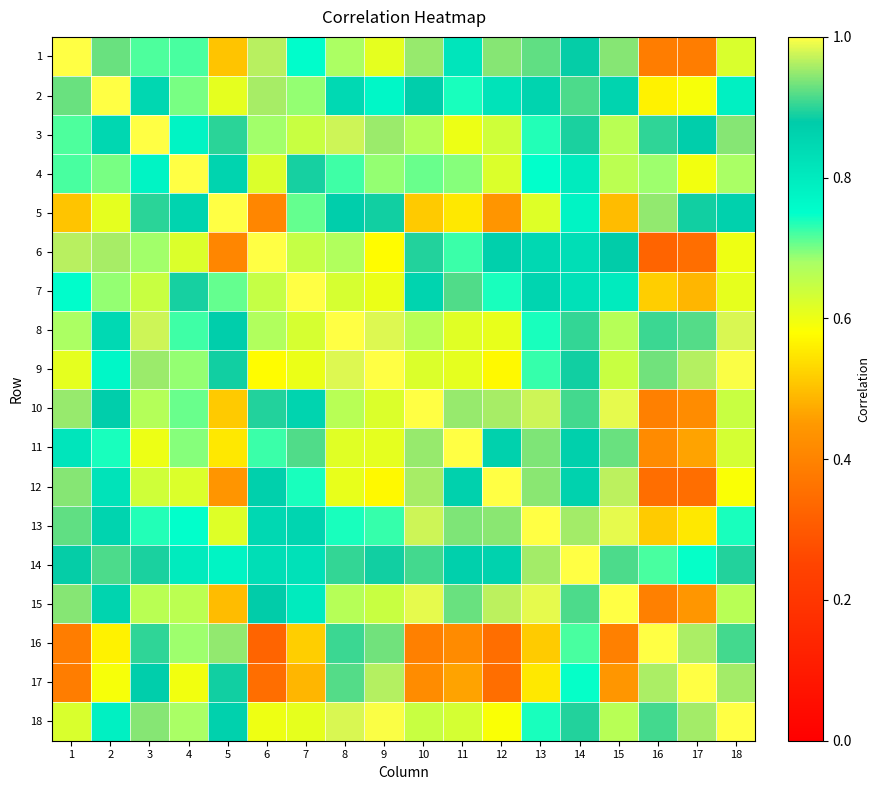

What is the total value across all series at 12?

13.1